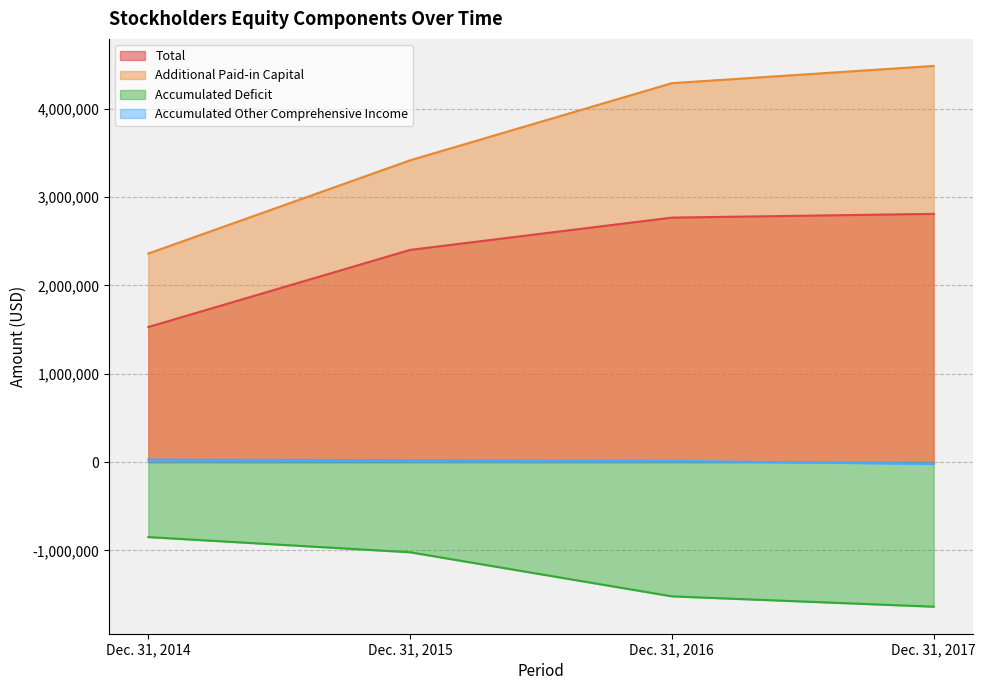

How many series are shown in this chart?

4